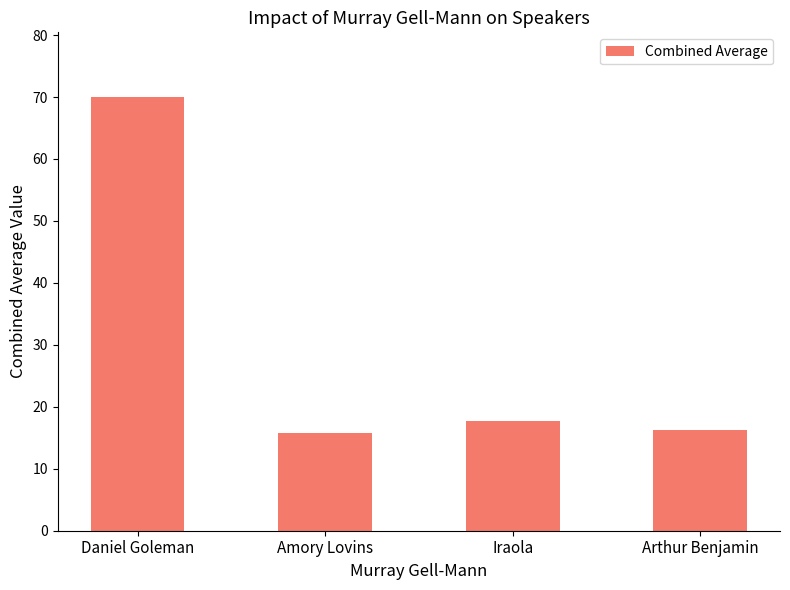

What is the minimum value shown in the chart?

15.8